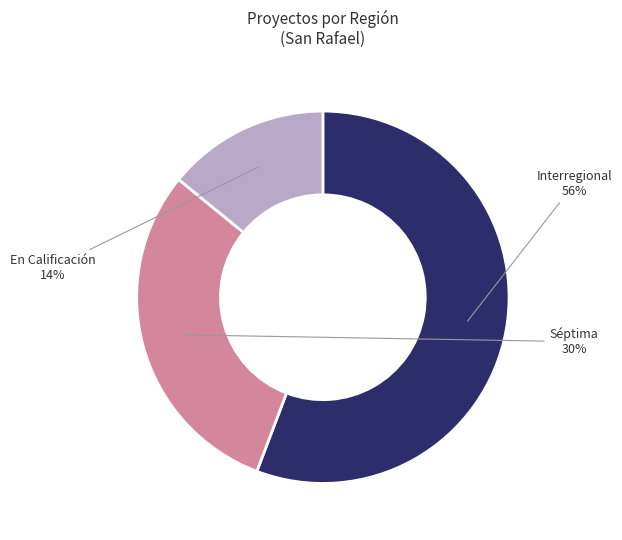

Is there any slice that represents more than half of the pie?

Yes